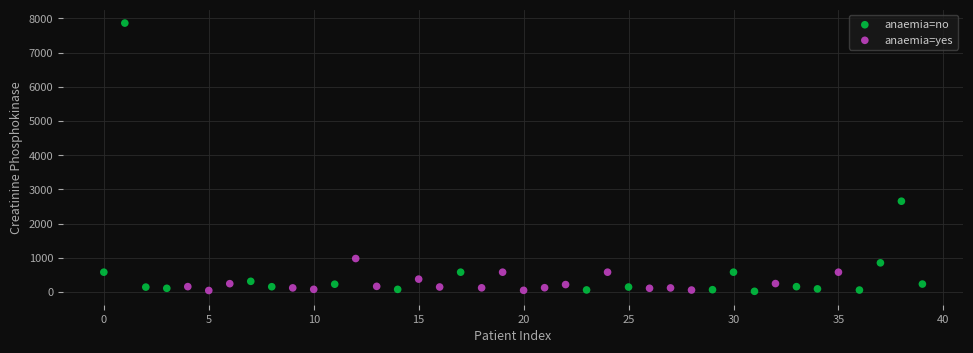

Which series contains the highest Y value?

anaemia=no